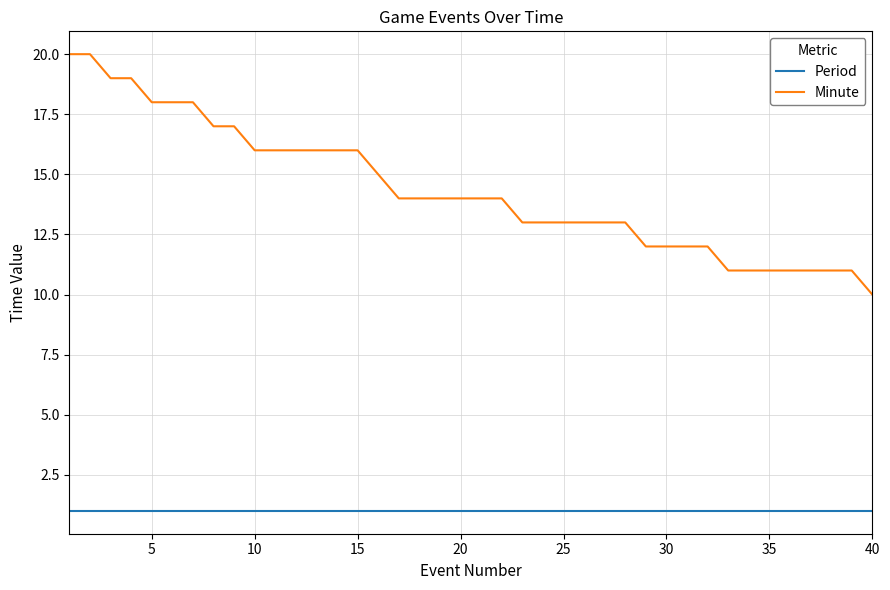

True or false: Minute and Period cross at least once.

False